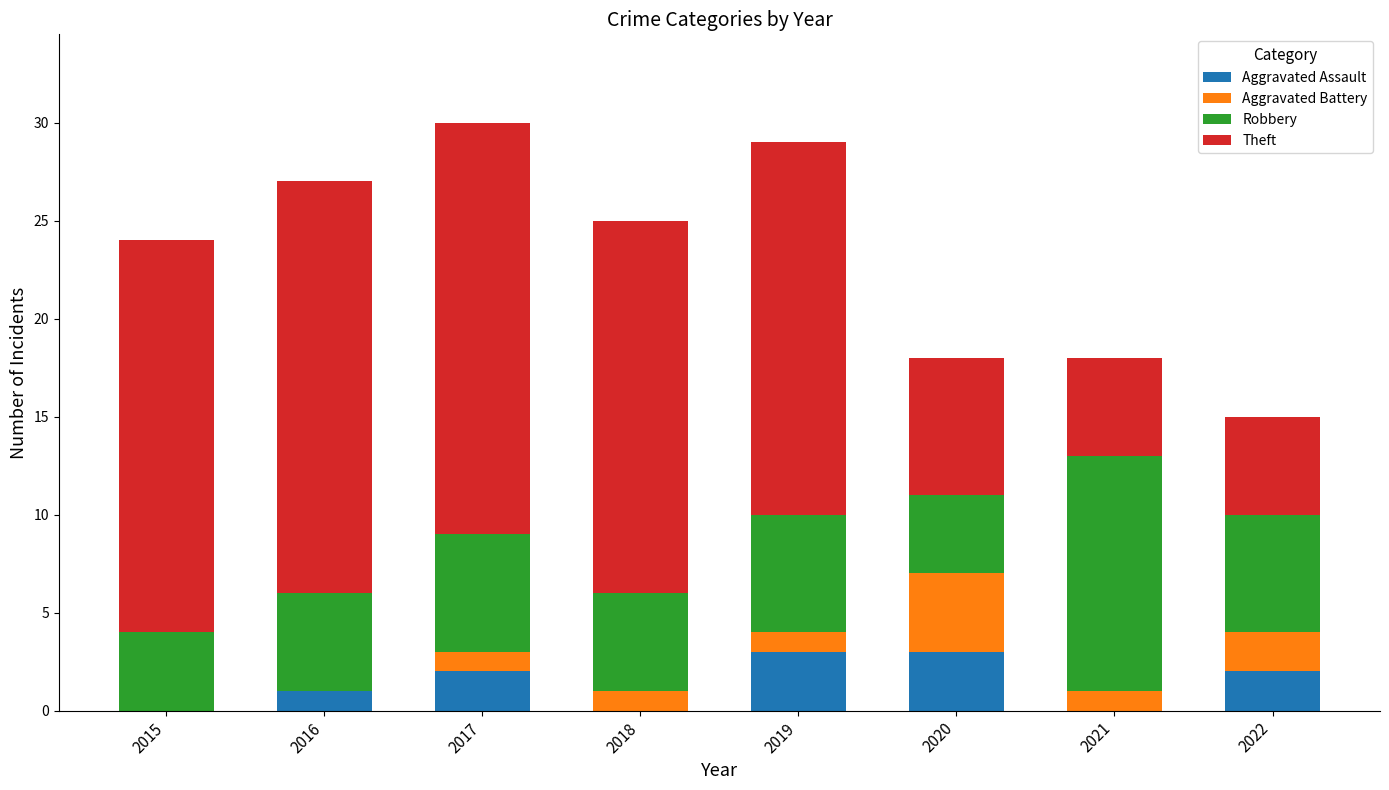

What is the difference between the Aggravated Assault values at 2022 and 2016?

1